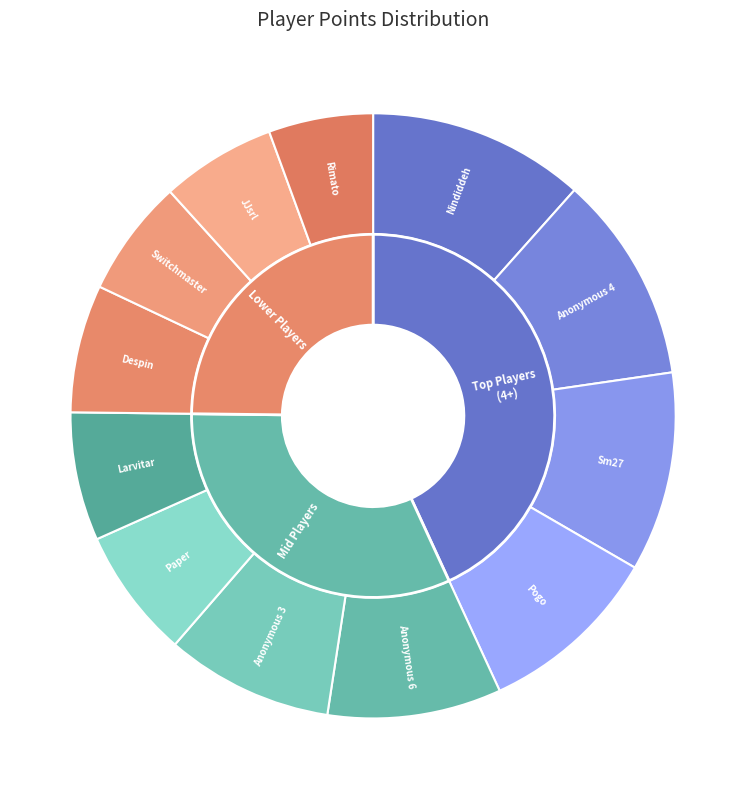

What is the ratio of the value at Sm27 to the value at Paper?

1.5